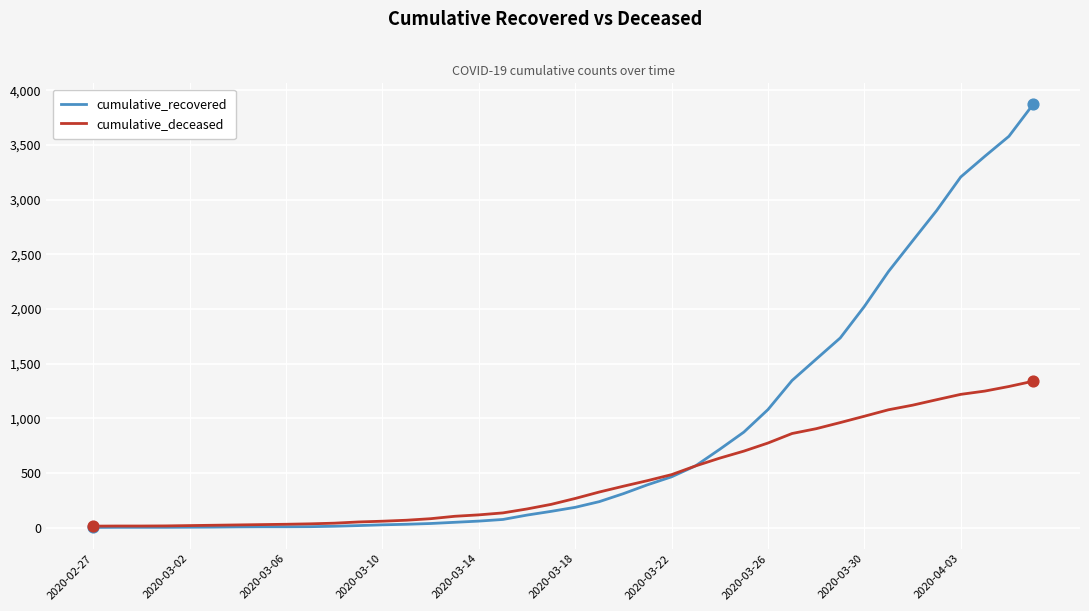

Which series has the largest total across all categories?

cumulative_recovered